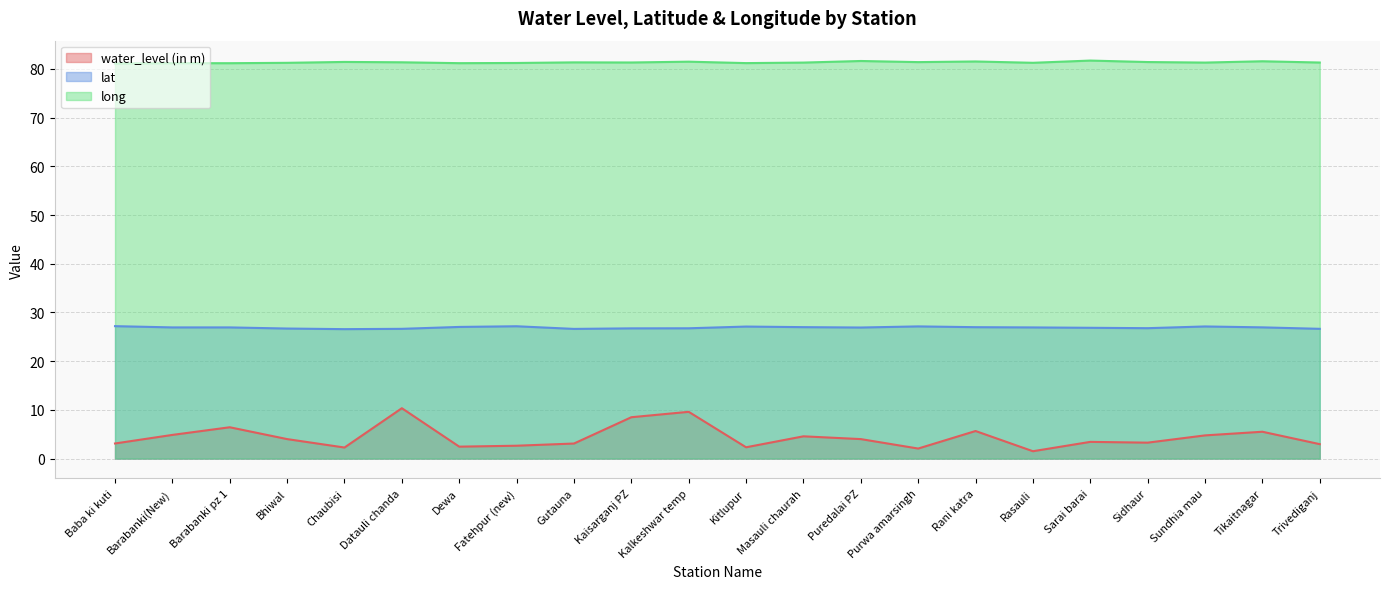

True or false: long has a value of 81.3 at Rasauli.

True